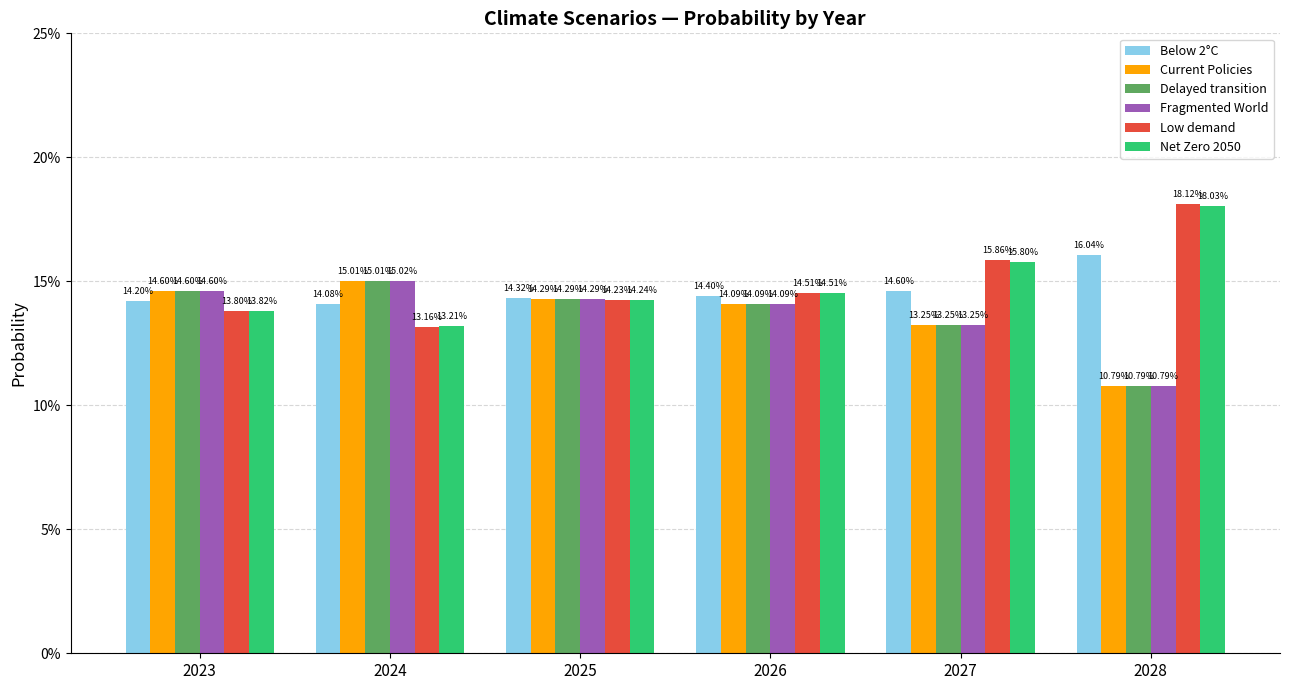

What is the value of the Net Zero 2050 bar at the 1st from the left?

0.1